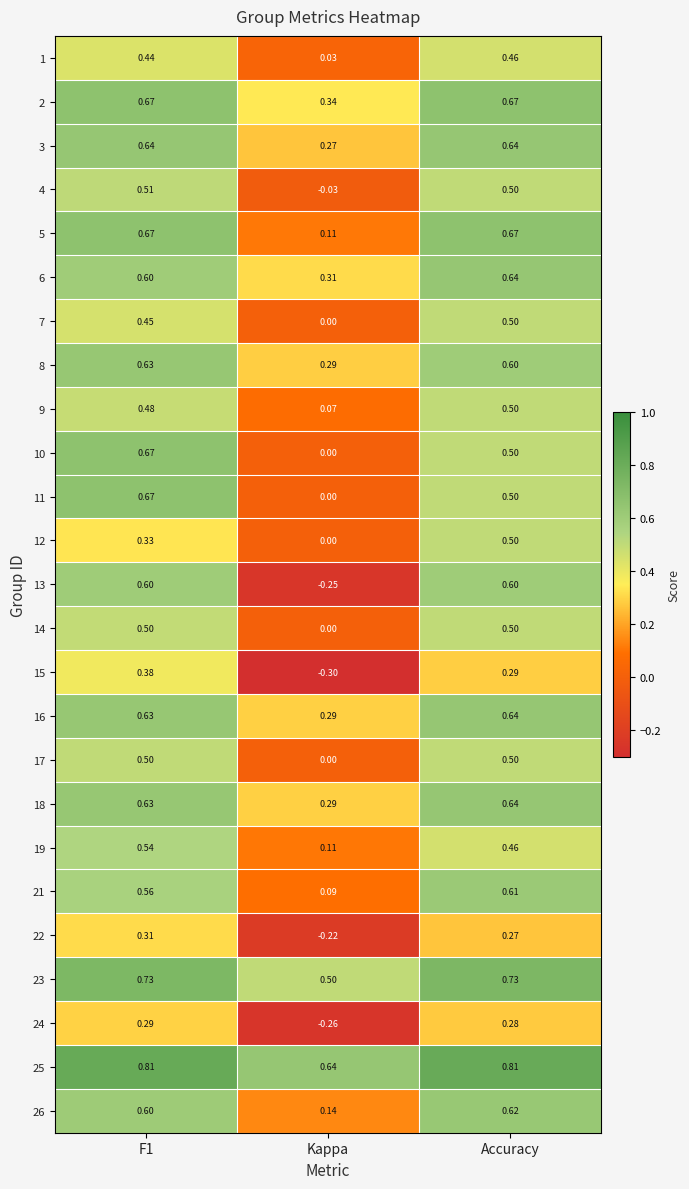

At which category is the sum across all series the highest?

F1